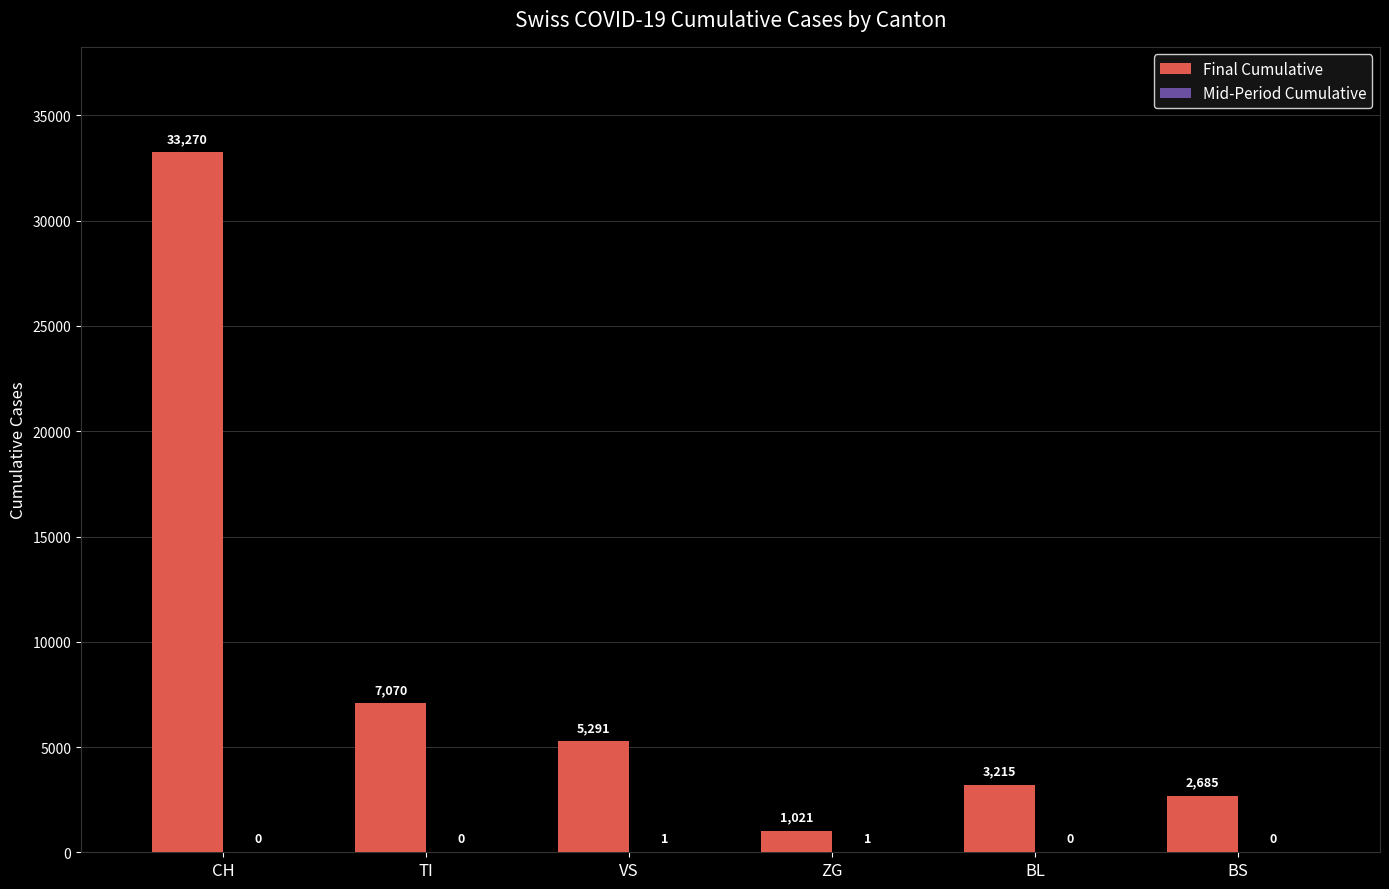

What is the highest value of the Final Cumulative series?

33270